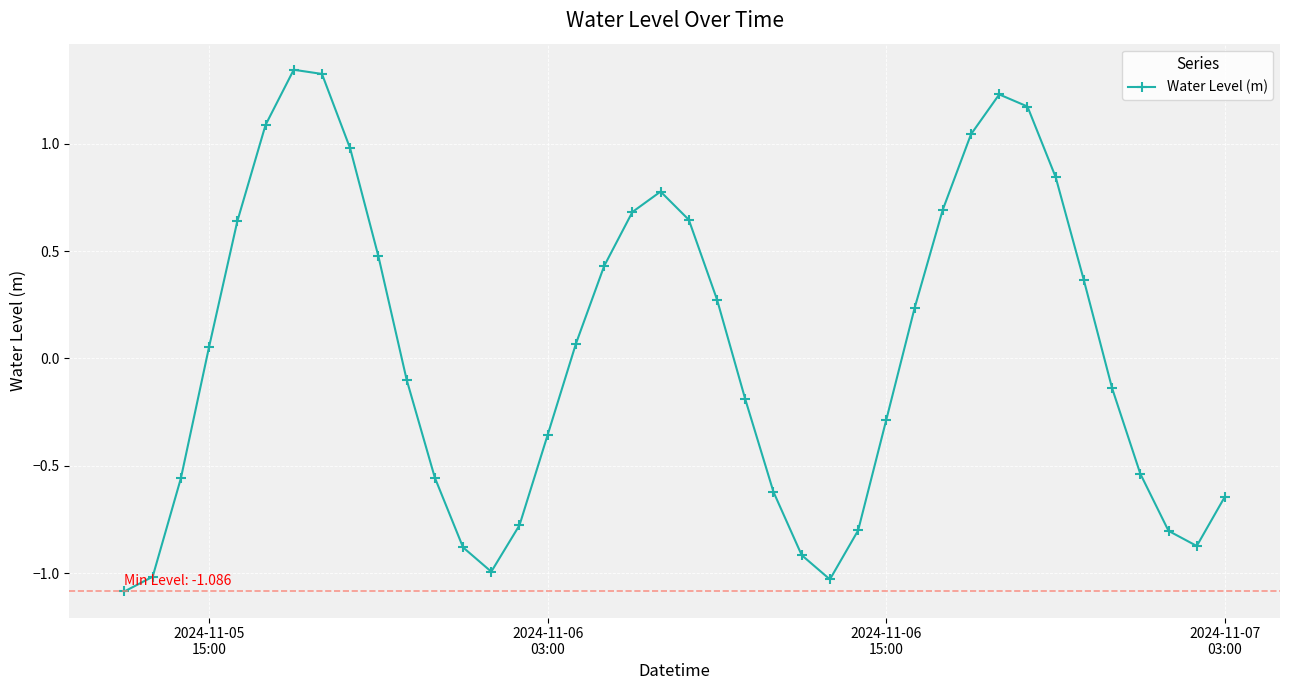

How many values are below 0?

20